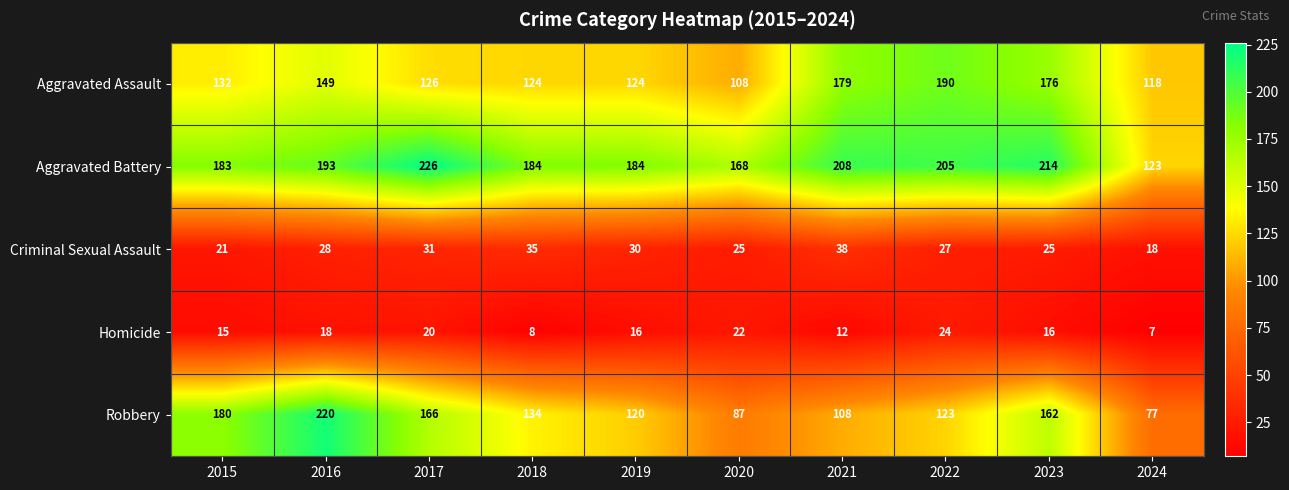

Count the number of data series in this chart.

5